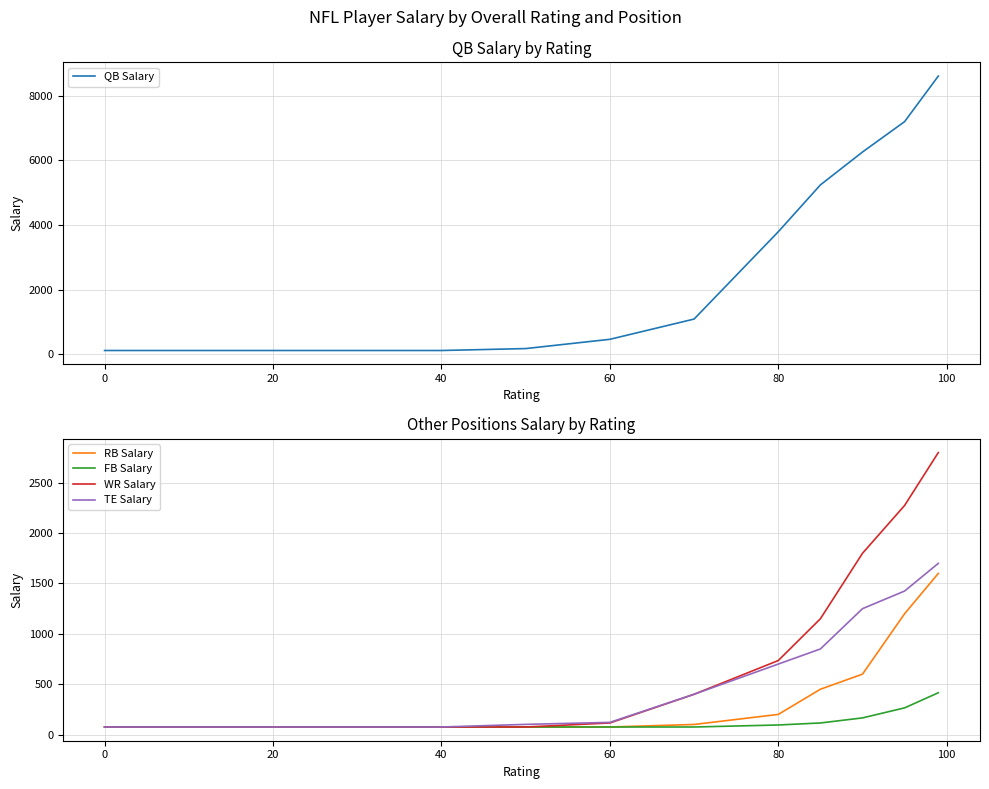

Where is QB Salary nearest to the value 4366?

80